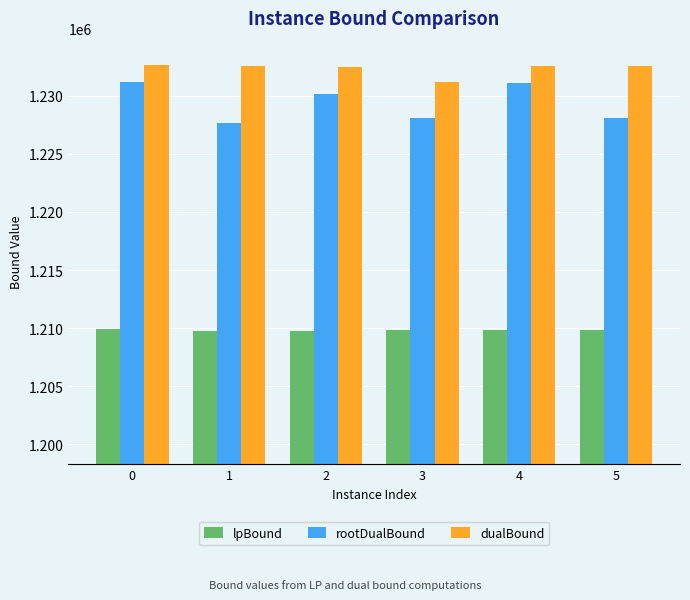

What are all the series names shown in the legend?

lpBound, rootDualBound, dualBound